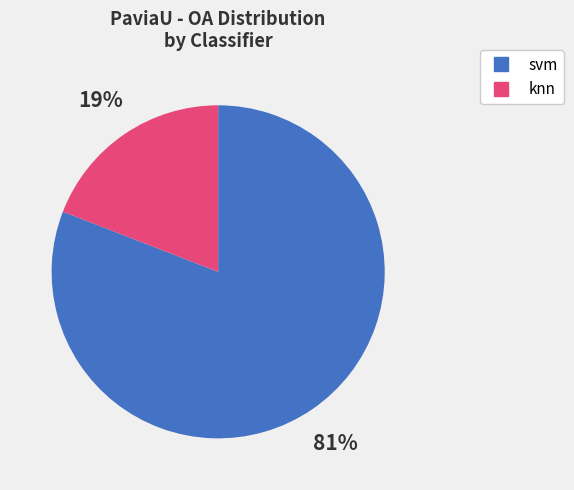

To the nearest percent, what is the difference between the largest and smallest slice percentages?

62%